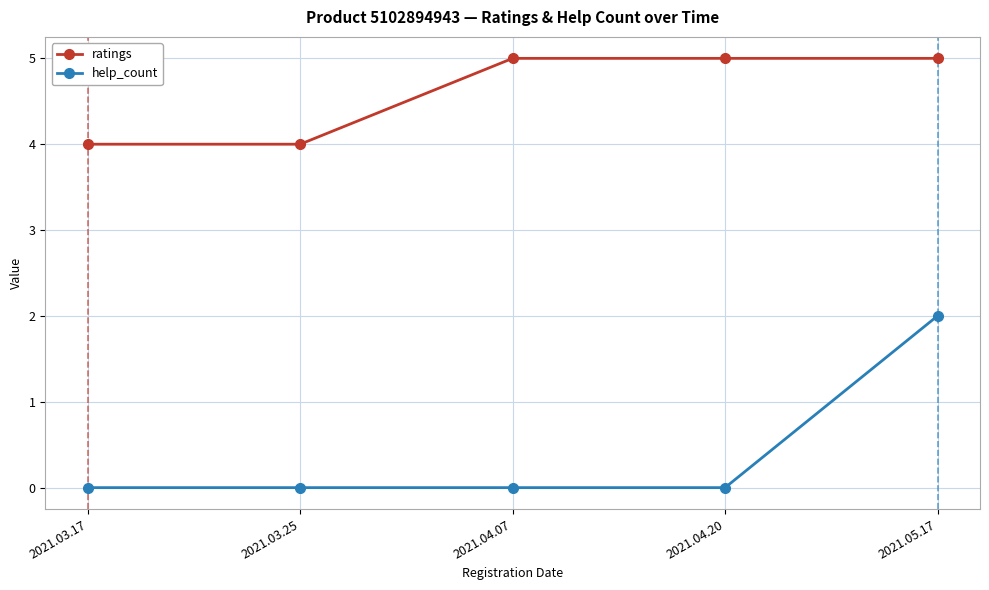

The help_count series shows -1 at 2021.04.20. True or false?

False